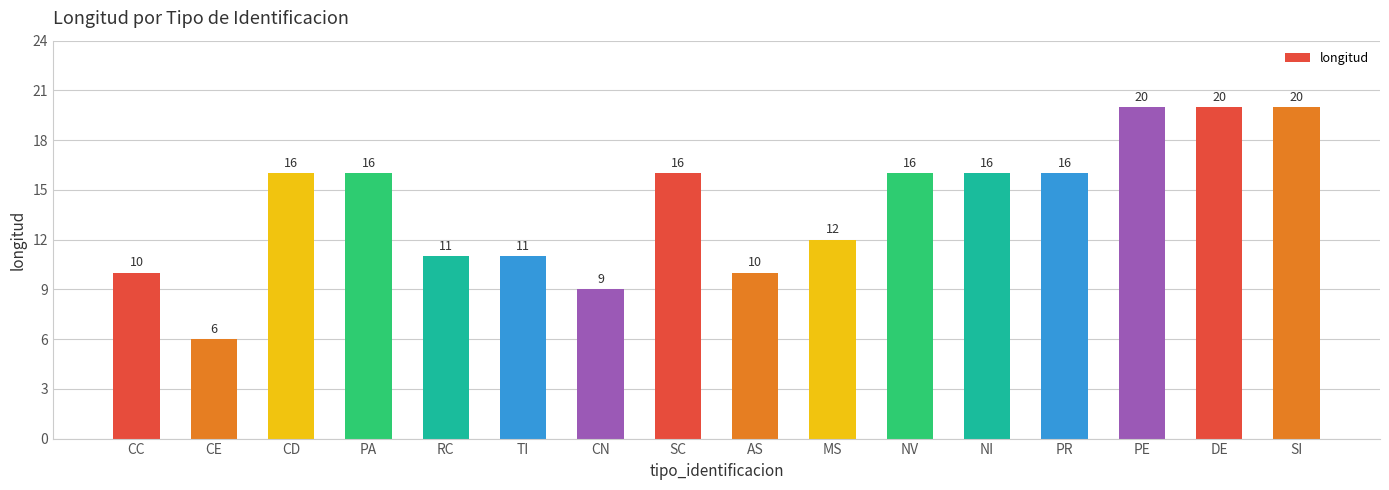

What is the label of the 8th bar from the right?

AS